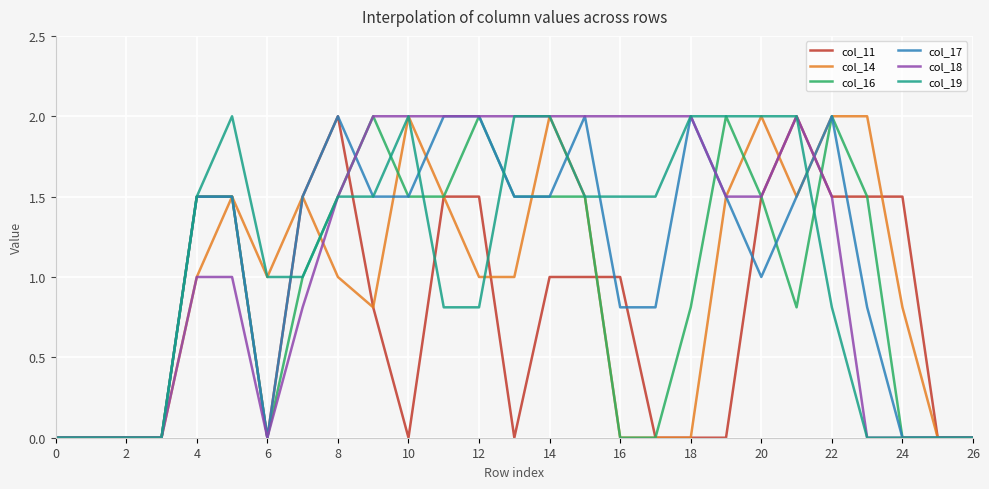

What is the maximum value for col_19?

2.0